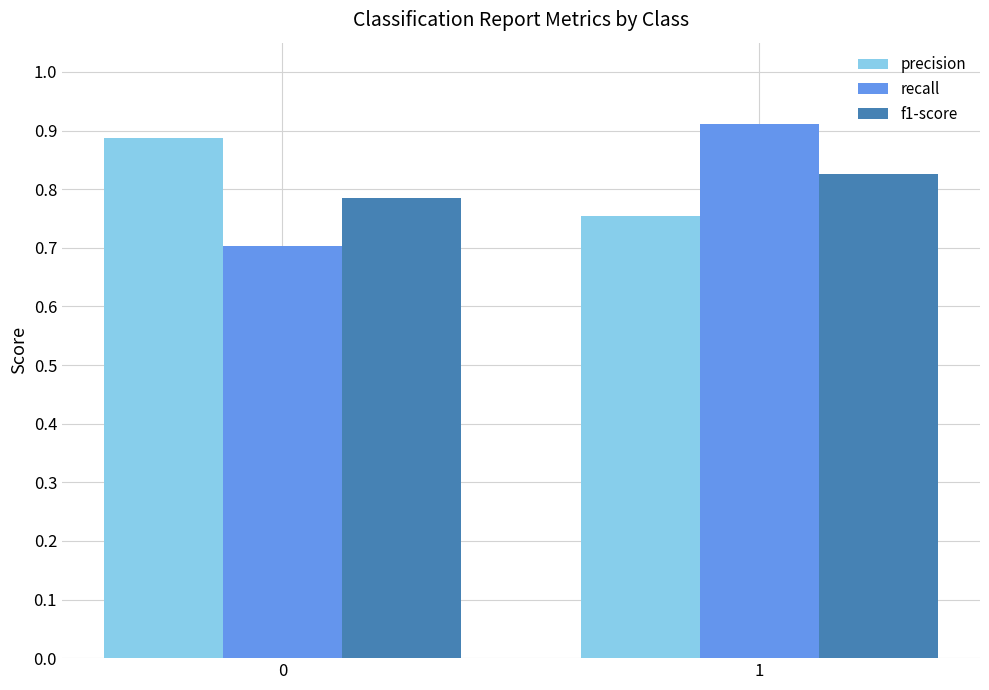

How many groups of bars are there?

2